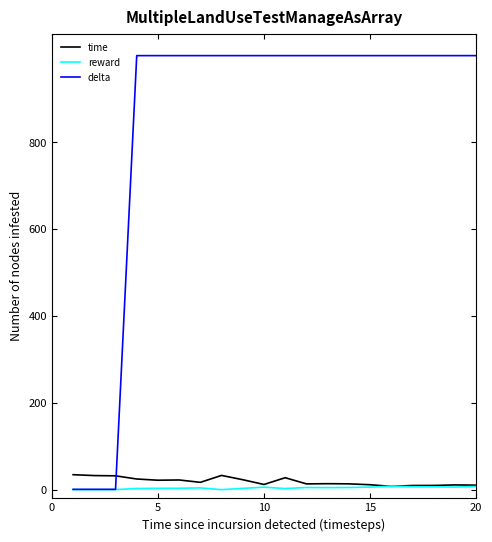

List the series in order of their peak value, lowest first.

reward, time, delta